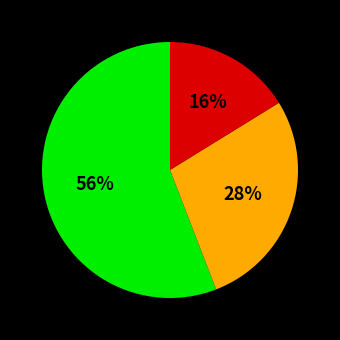

Is there a majority slice in this chart?

Yes